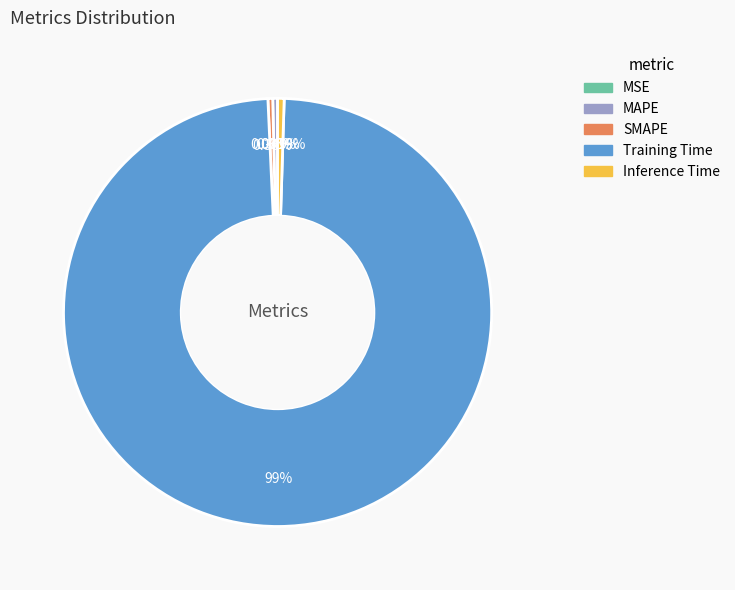

Do SMAPE and Inference Time together represent more than half of the pie?

No